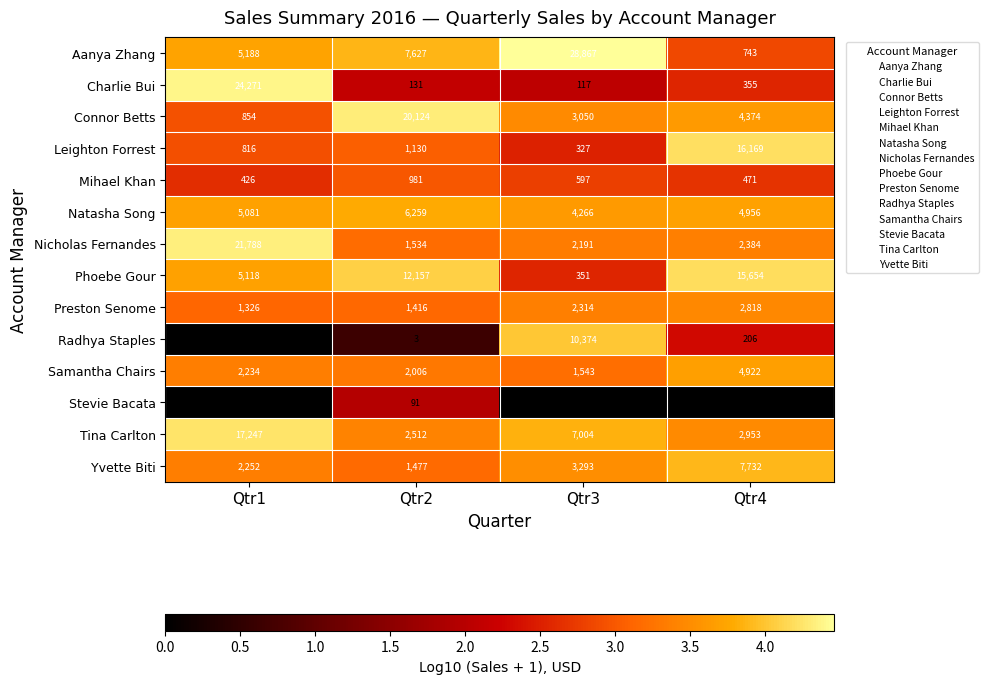

What is the difference between the highest and lowest values at Qtr3?

28867